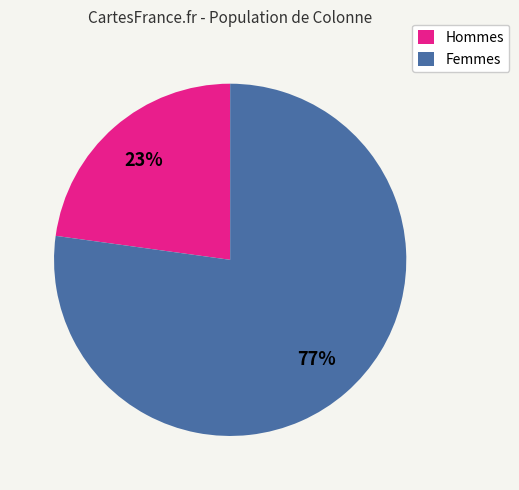

To the nearest percent, what portion does Femmes represent?

77%